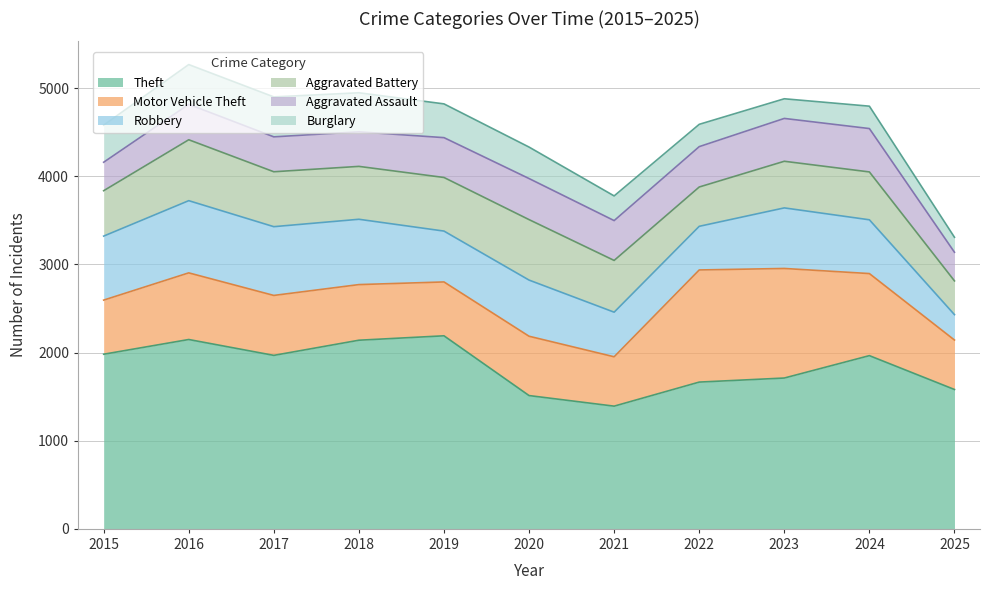

Which series changed the most between 2016 and 2024?

Robbery